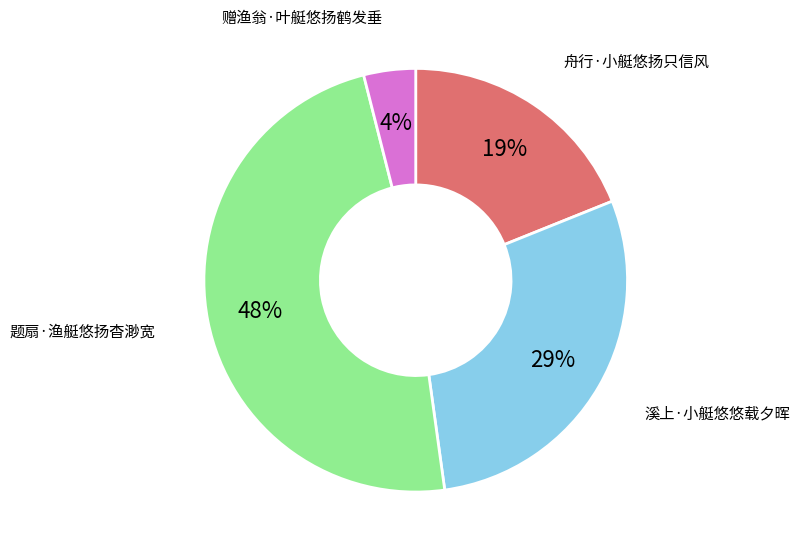

To the nearest percent, what percentage of the pie is 溪上·小艇悠悠载夕晖?

29%